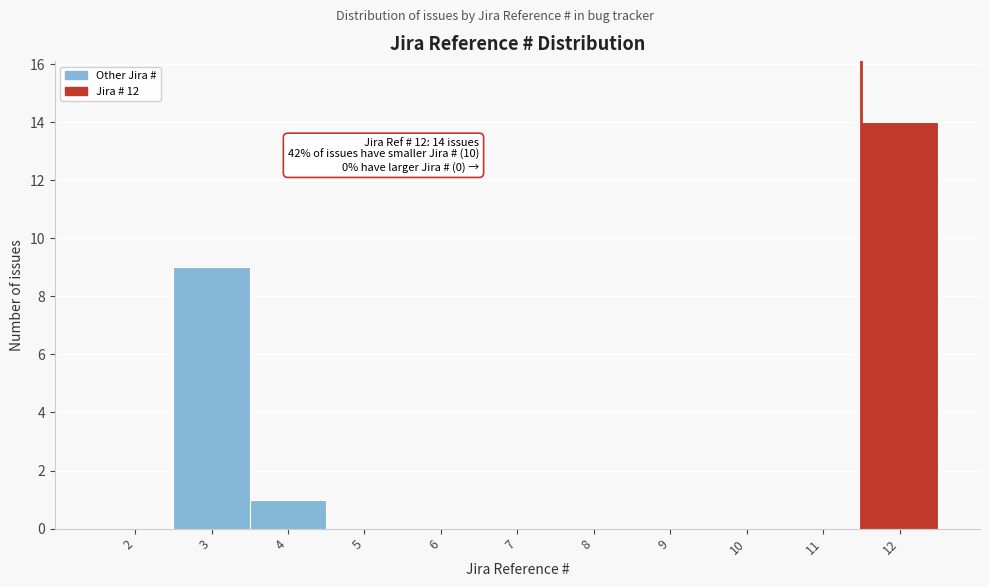

Reading left to right, extract all data points from this chart.

2=0	3=9	4=1	5=0	6=0	7=0	8=0	9=0	10=0	11=0	12=14